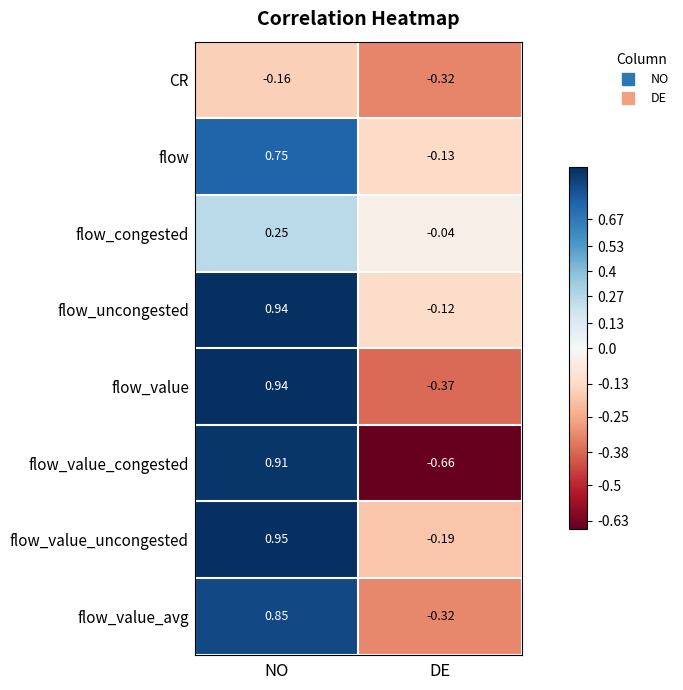

List the labels in order of flow_value_uncongested value, smallest first.

DE, NO